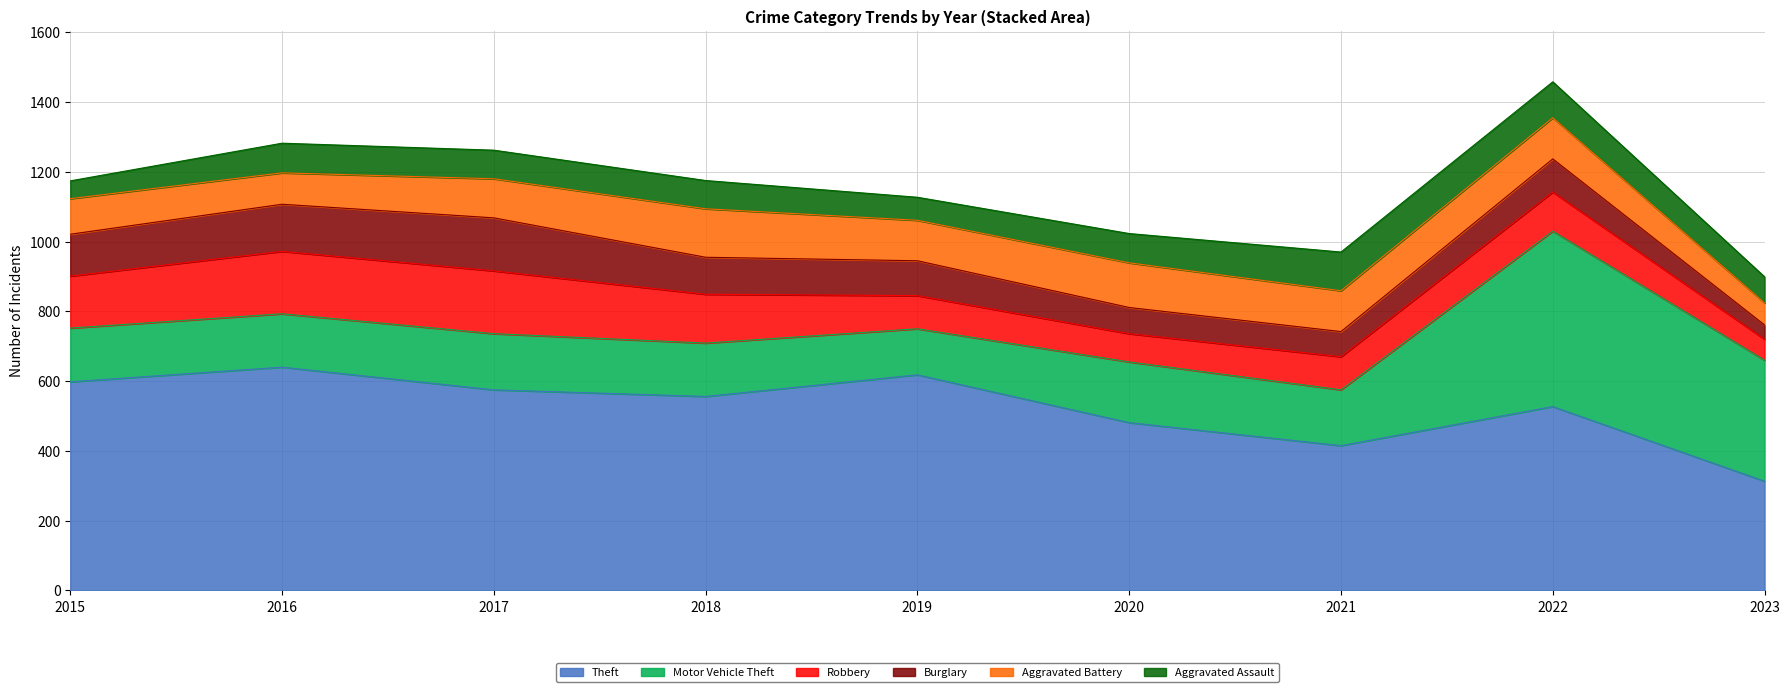

Which series ends up on top after the final intersection of Motor Vehicle Theft and Robbery?

Motor Vehicle Theft